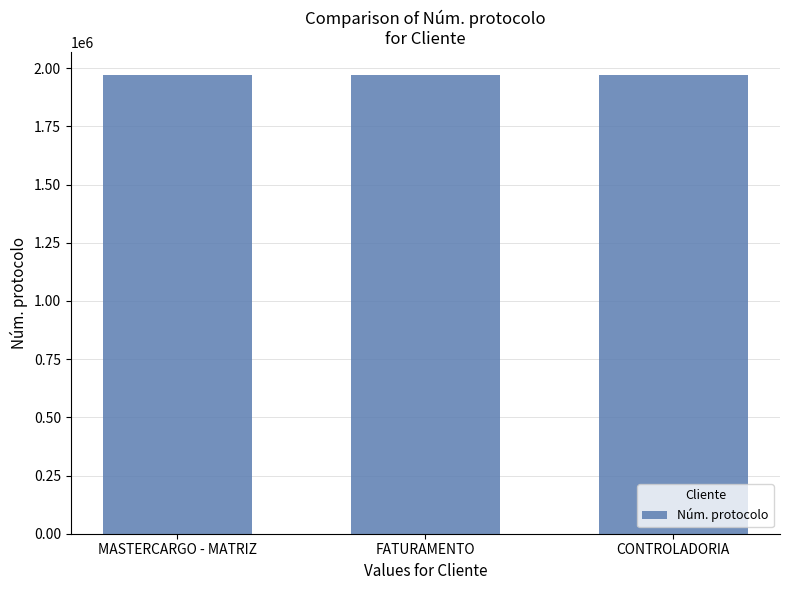

How many data points does each series have?

3